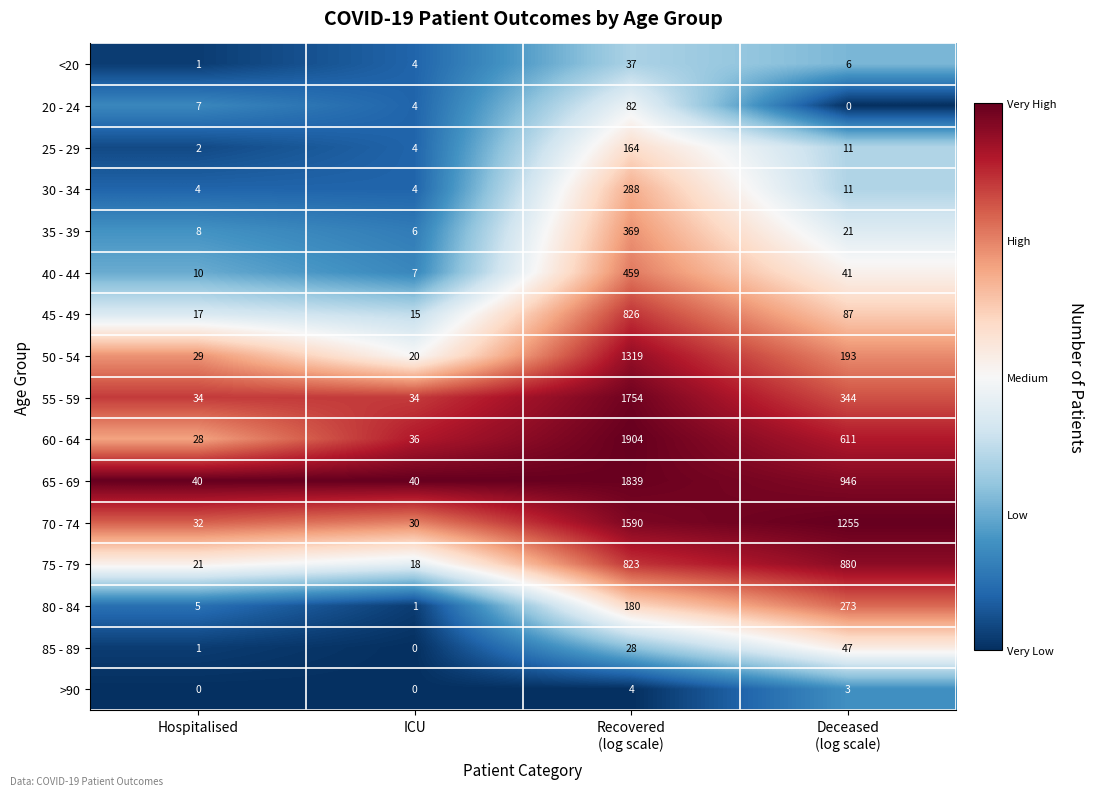

What is the highest value of the <20 series?

37